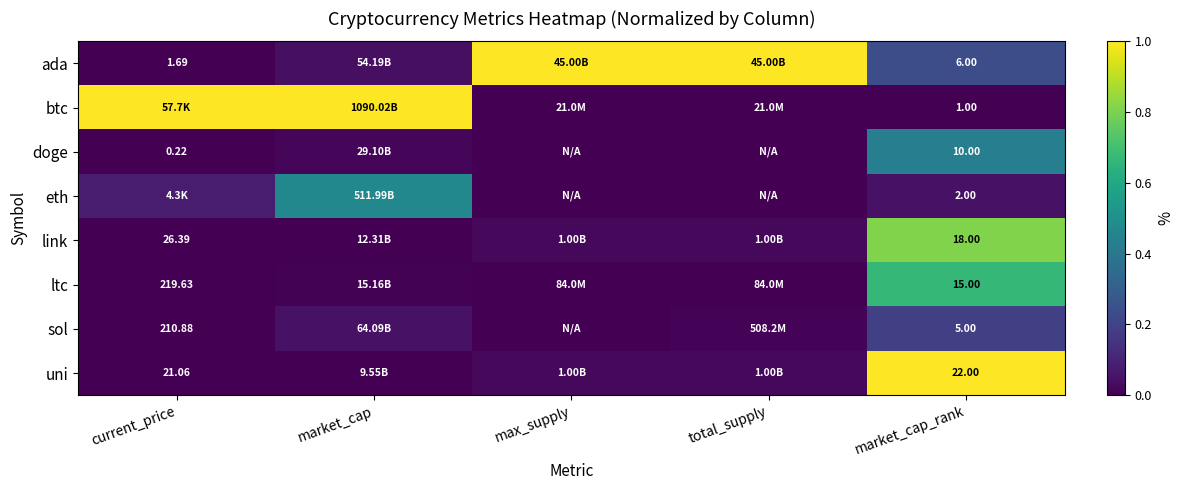

Which label corresponds to the smallest value in the chart?

market_cap_rank